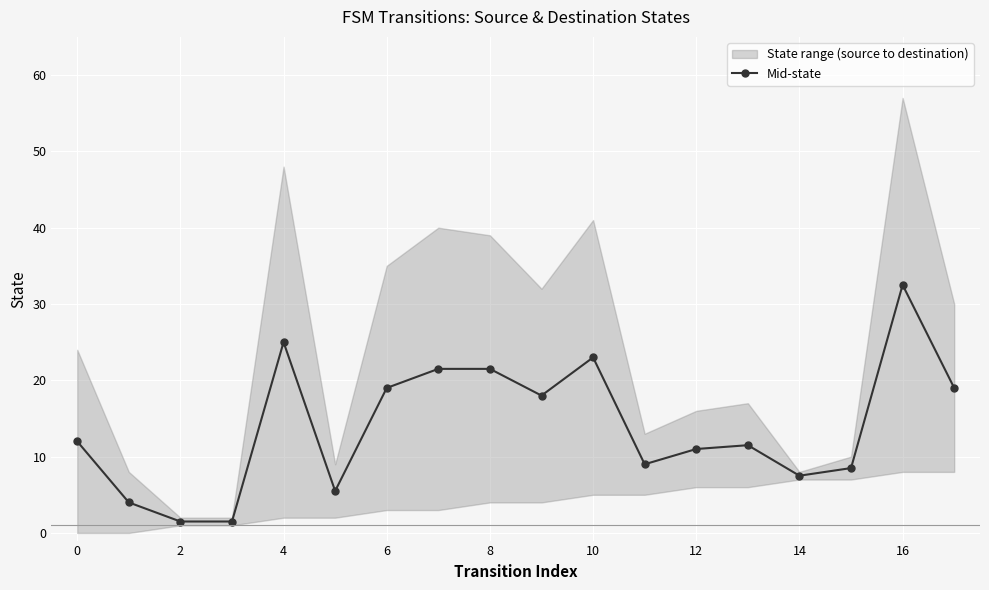

What is the change in value from 2 to 14?

+6.0